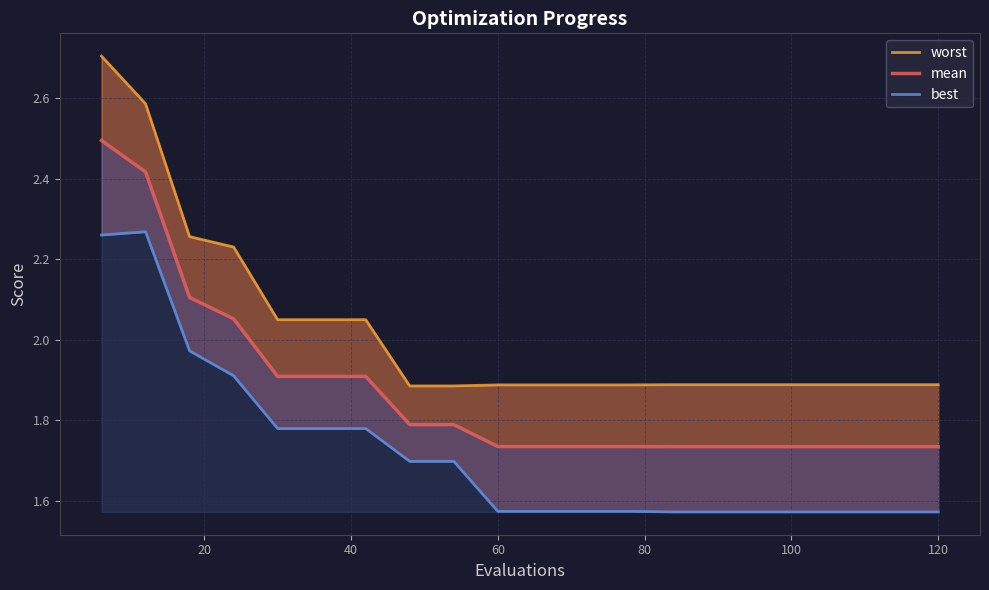

What is the maximum value for worst?

2.7